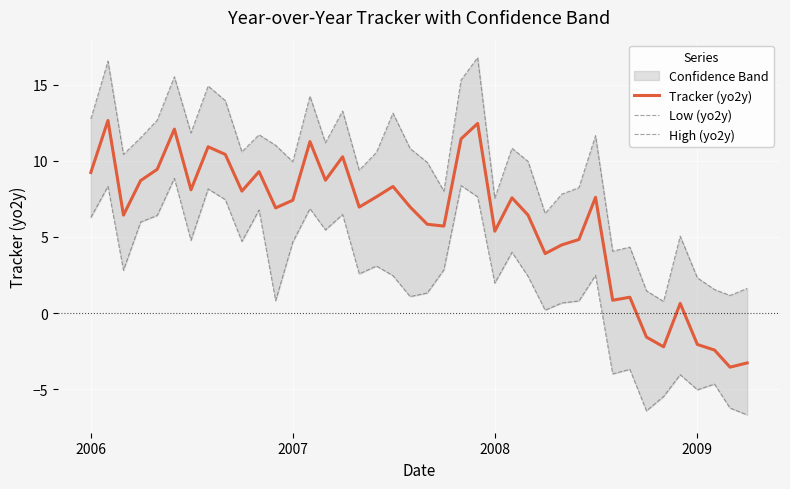

Which series has the widest spread of values?

Tracker (yo2y)